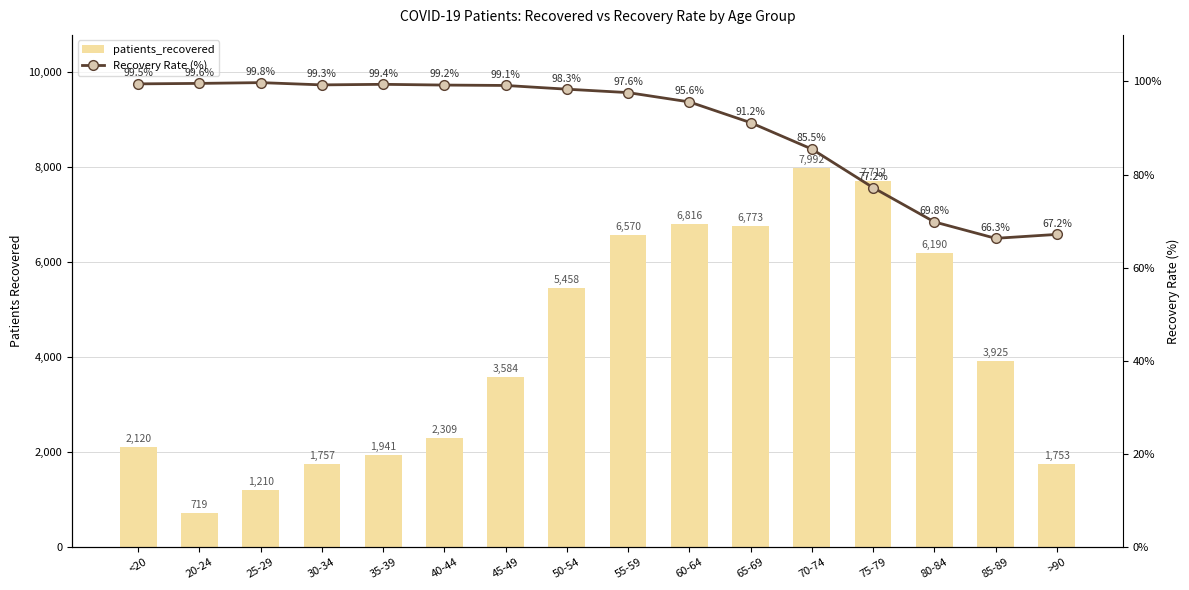

Between 40-44 and 20-24, which is larger?

40-44